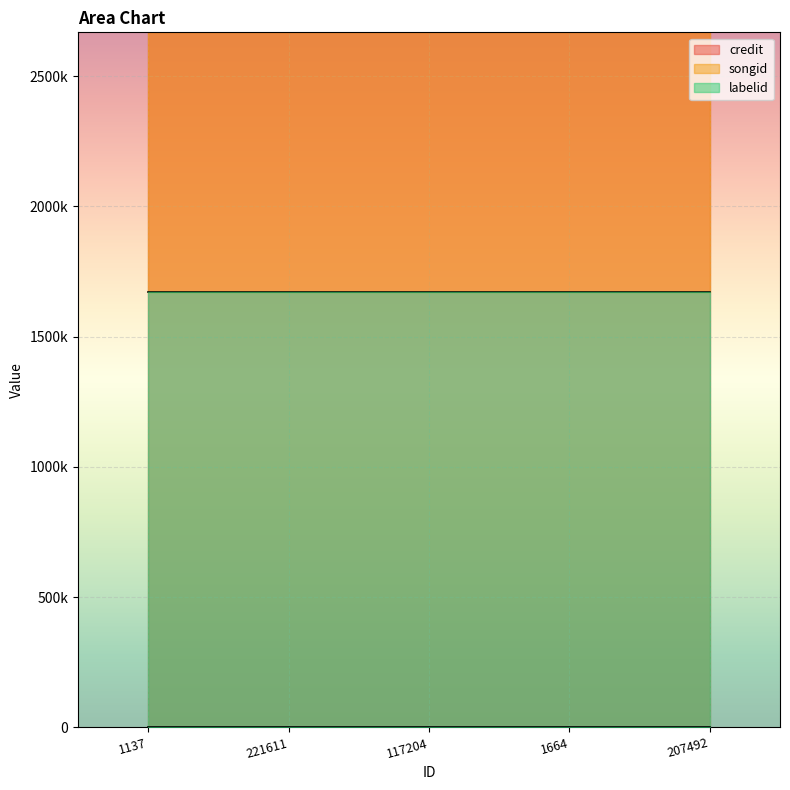

Reading left to right, transcribe all the data shown in this chart.

credit: 2668589	2668589	2668589	2668589	2668589
songid: 1670261	1670261	1670261	1670261	1670261
labelid: 95	95	95	95	95